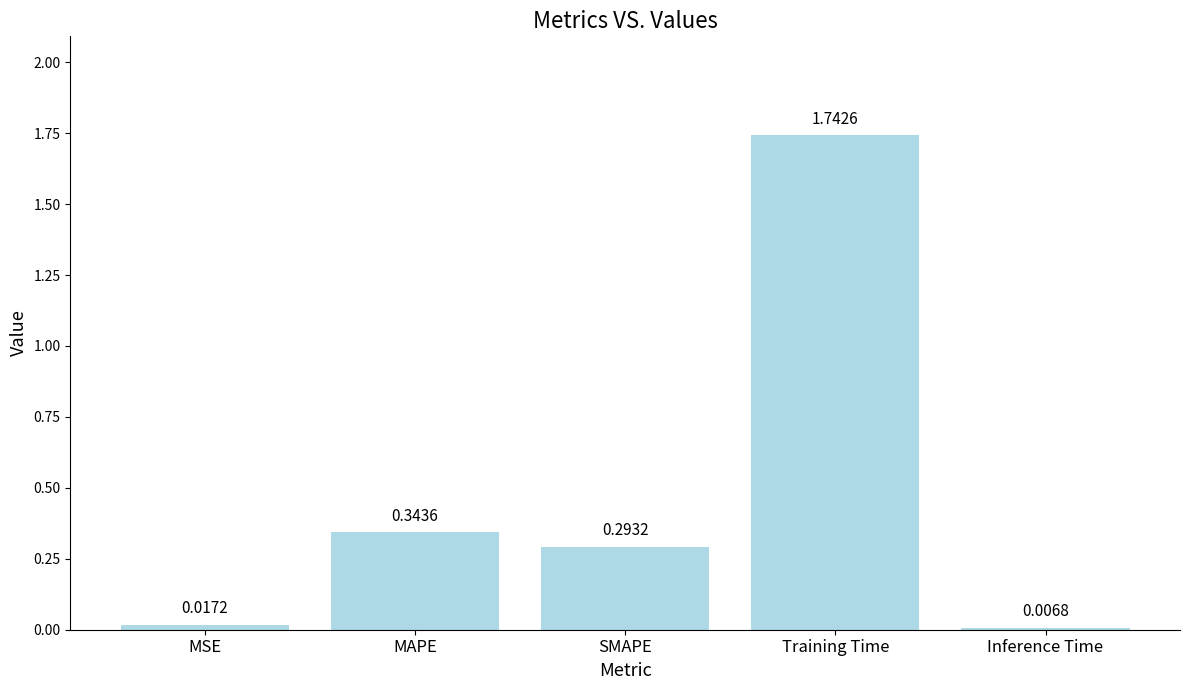

Which has a higher value, MAPE or Training Time?

Training Time